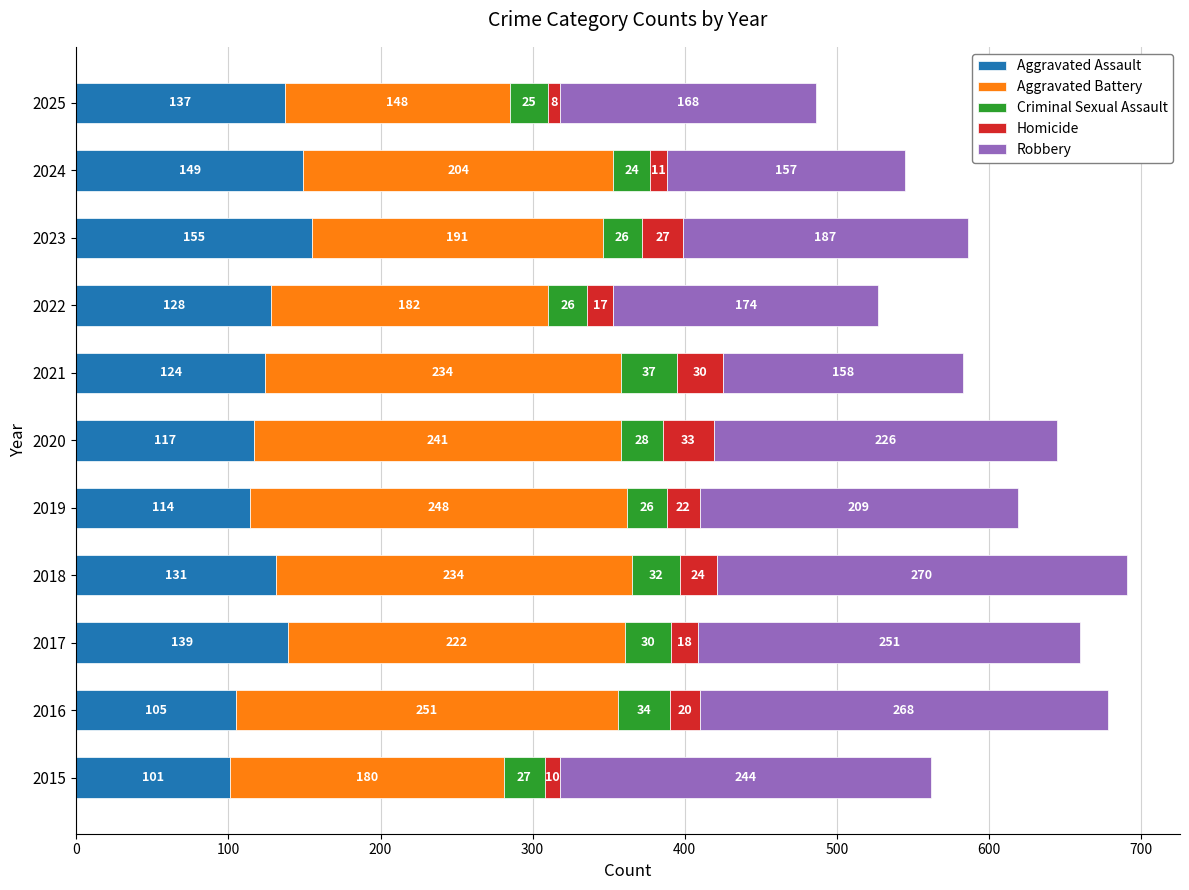

What is the total value across all series at 2018?

691